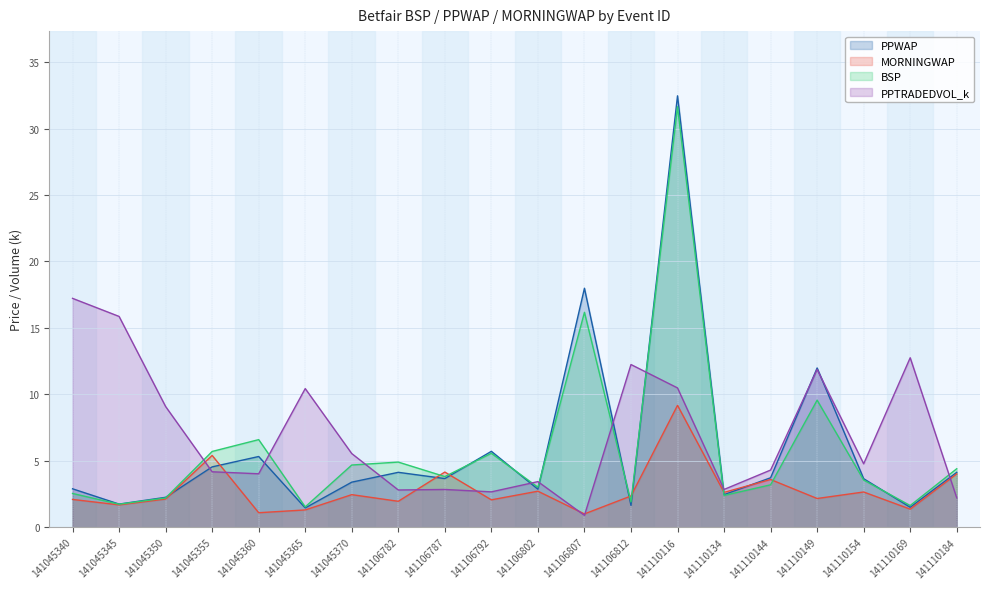

What value does the PPWAP series have at 141110134?

2.5